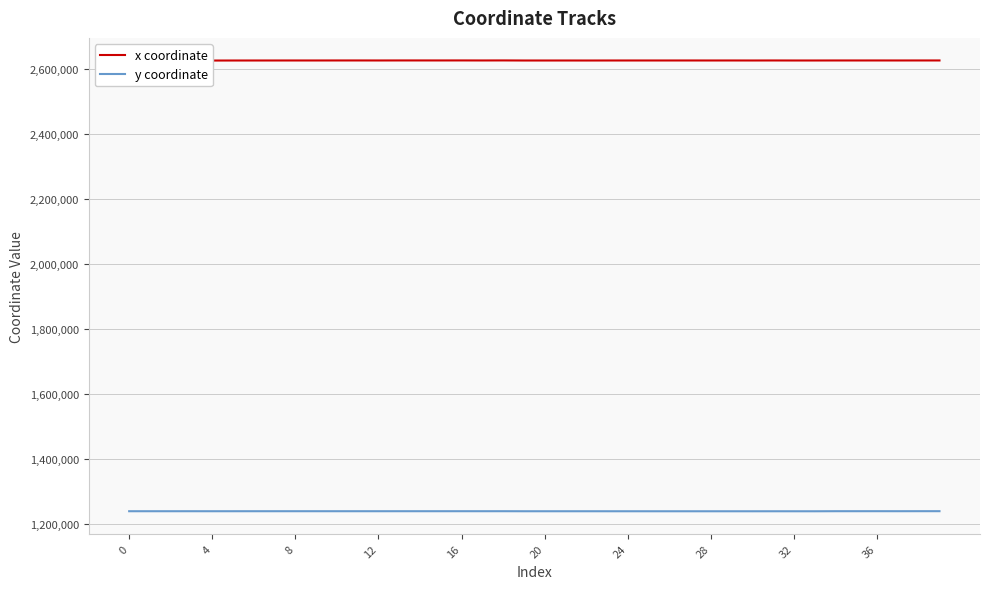

What is the total value across all series at 37?

3865028.4